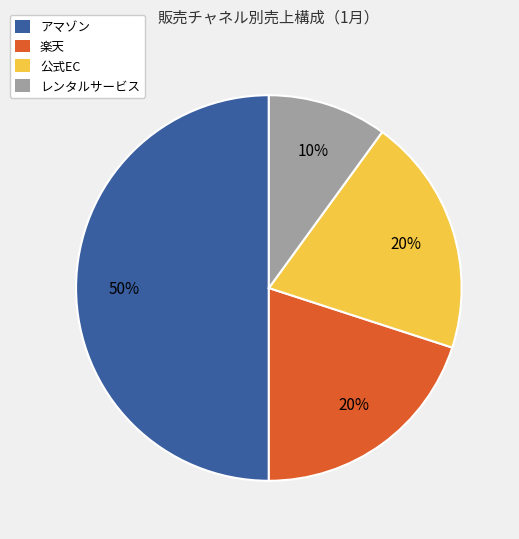

Which slice is the largest?

アマゾン